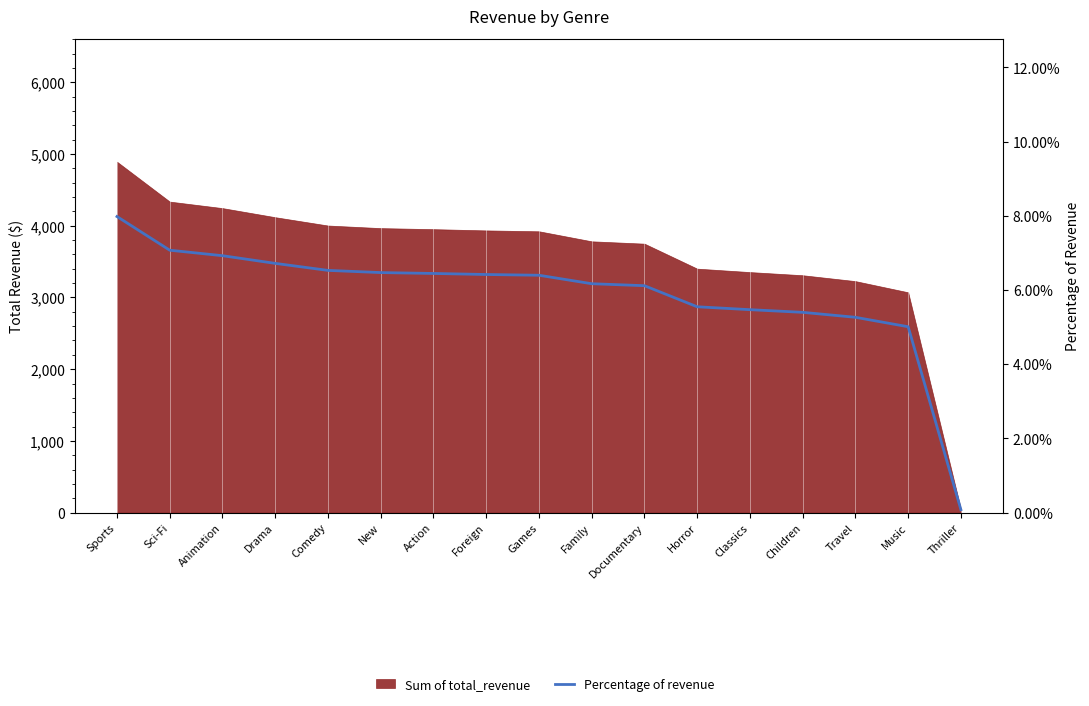

Reading left to right, what are all the values shown in this chart?

Sports=0.1	Sci-Fi=0.1	Animation=0.1	Drama=0.1	Comedy=0.1	New=0.1	Action=0.1	Foreign=0.1	Games=0.1	Family=0.1	Documentary=0.1	Horror=0.1	Classics=0.1	Children=0.1	Travel=0.1	Music=0.1	Thriller=0.0